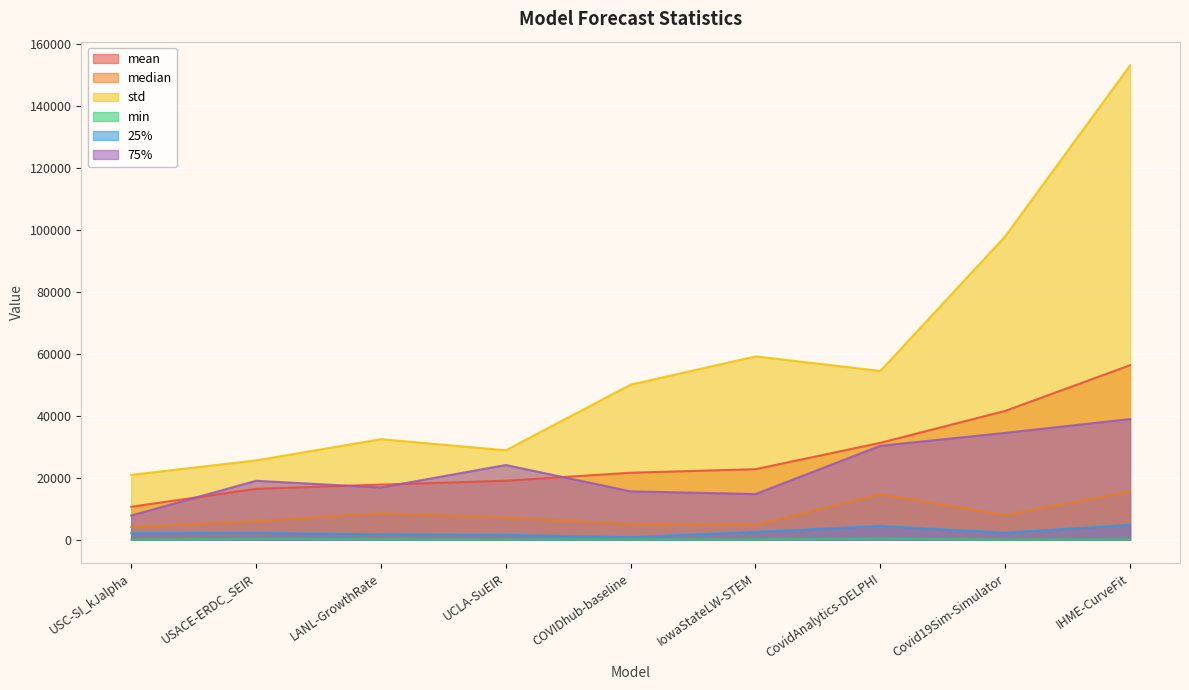

Which category has the lowest value in the mean series?

USC-SI_kJalpha